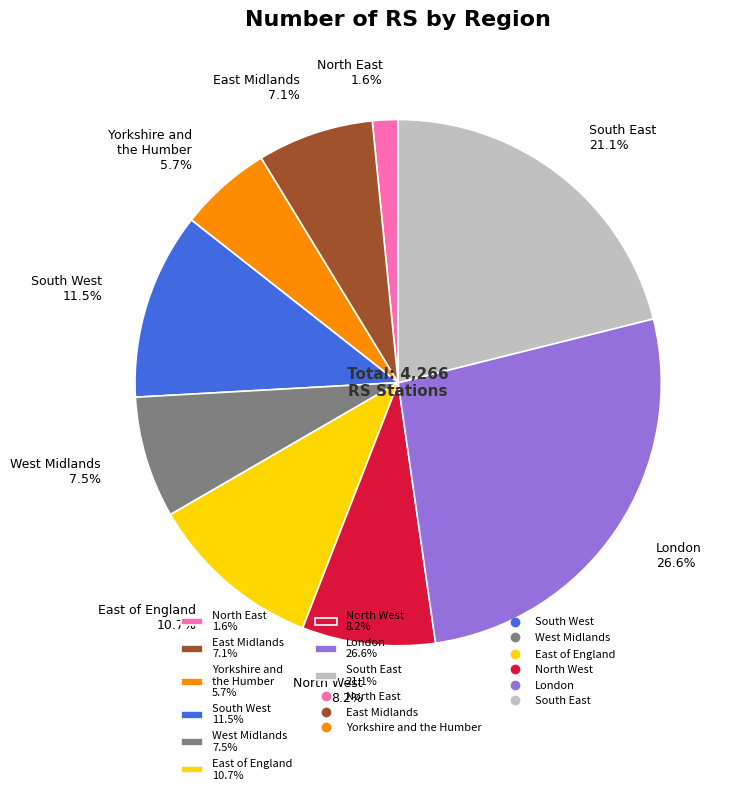

To the nearest percent, what is the combined percentage of North East and South West?

13%